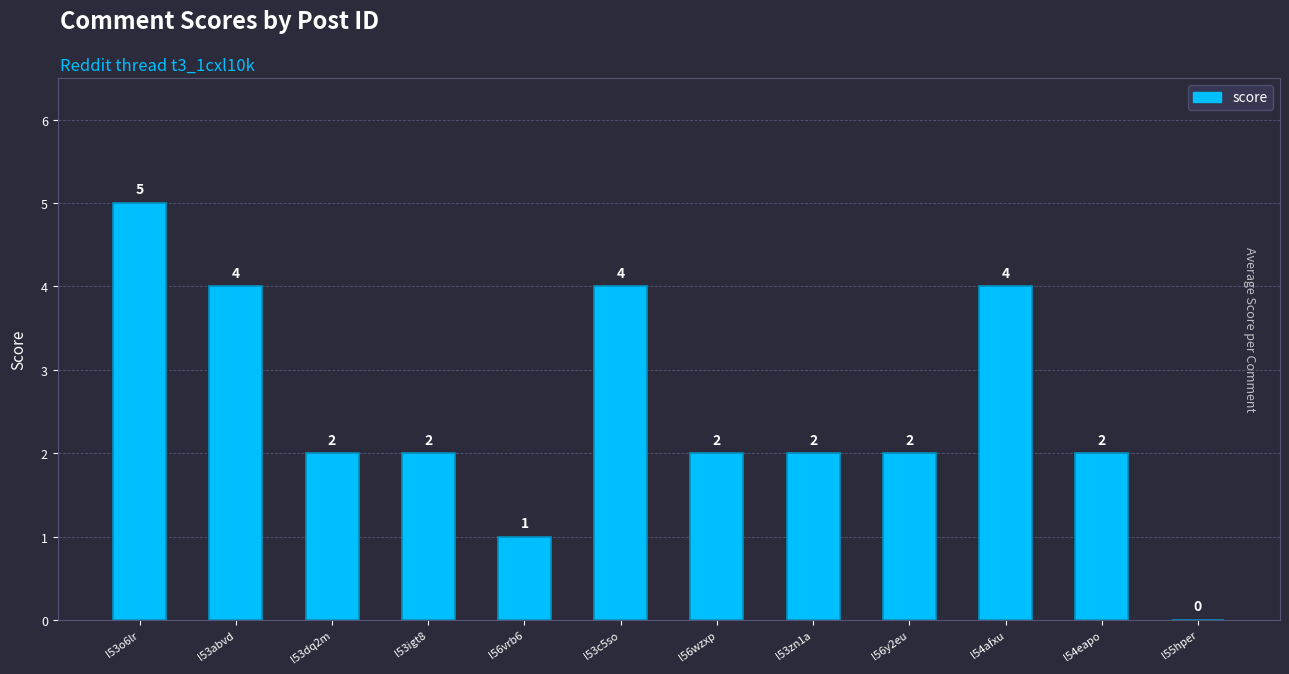

Between l56vrb6 and l54eapo, which is larger?

l54eapo